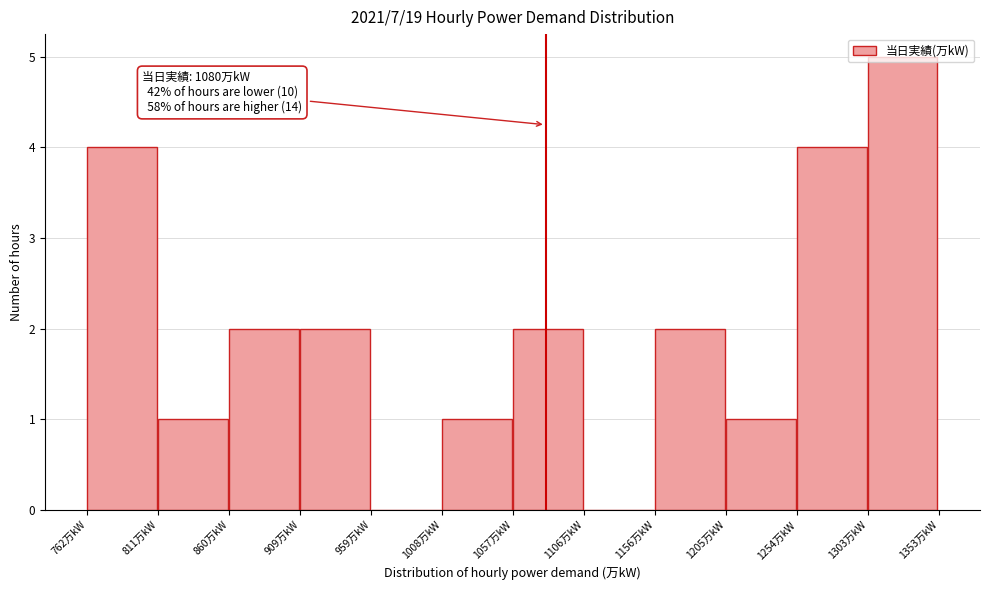

Which range on the x-axis has the tallest bar?

1305 to 1355